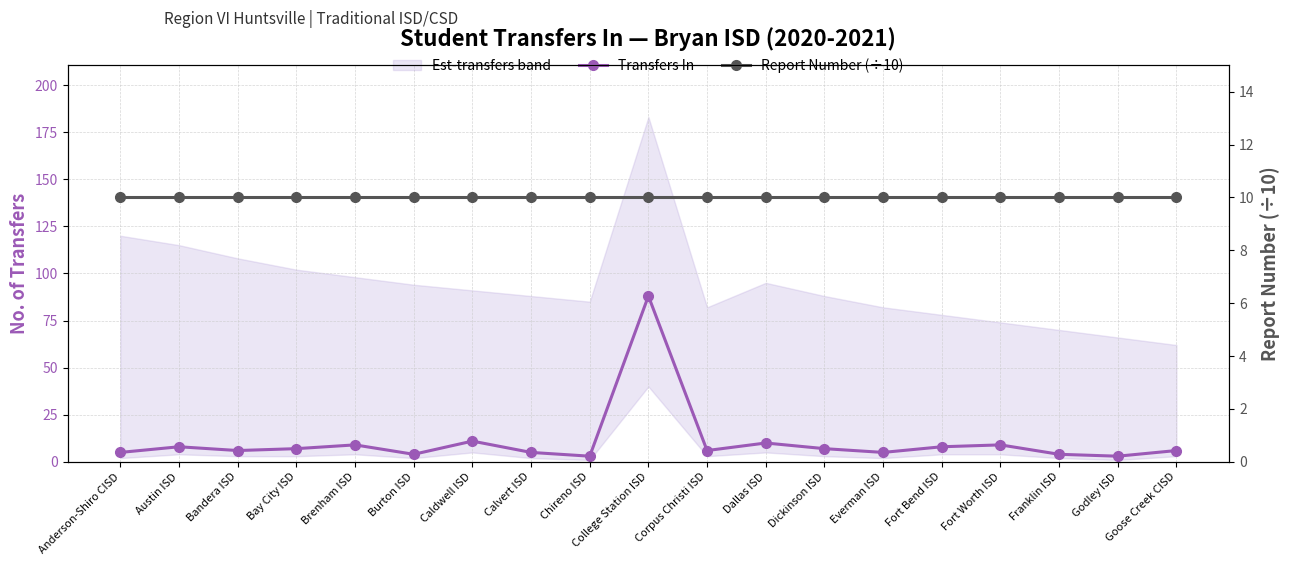

Reading left to right, extract all data points from this chart.

Transfers In: 5	8	6	7	9	4	11	5	3	88	6	10	7	5	8	9	4	3	6
Report Number (÷10): 10	10	10	10	10	10	10	10	10	10	10	10	10	10	10	10	10	10	10